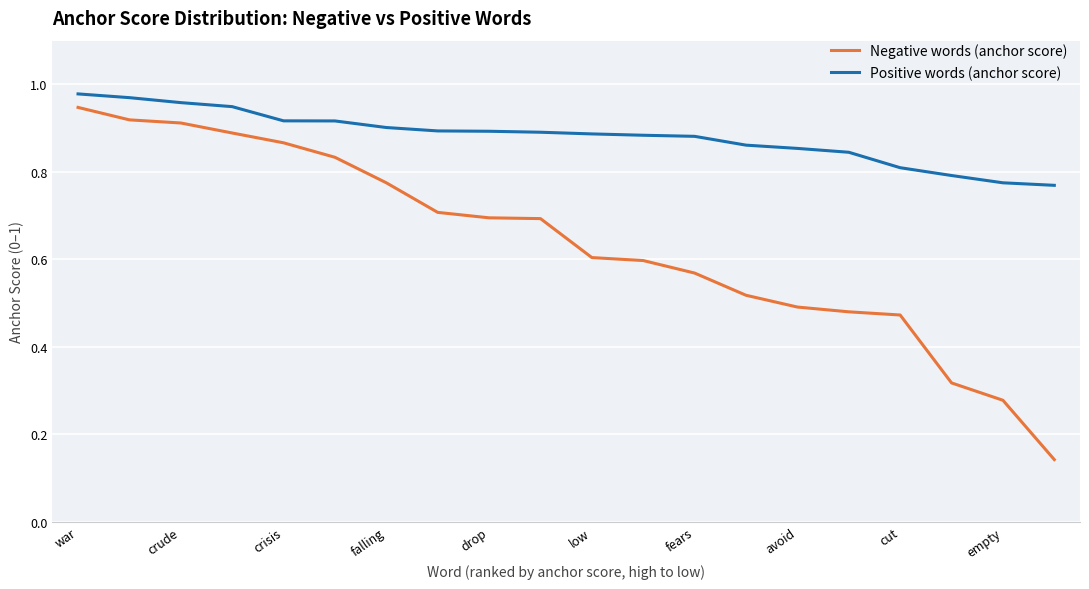

List the series in order of their peak value, highest first.

Positive words (anchor score), Negative words (anchor score)